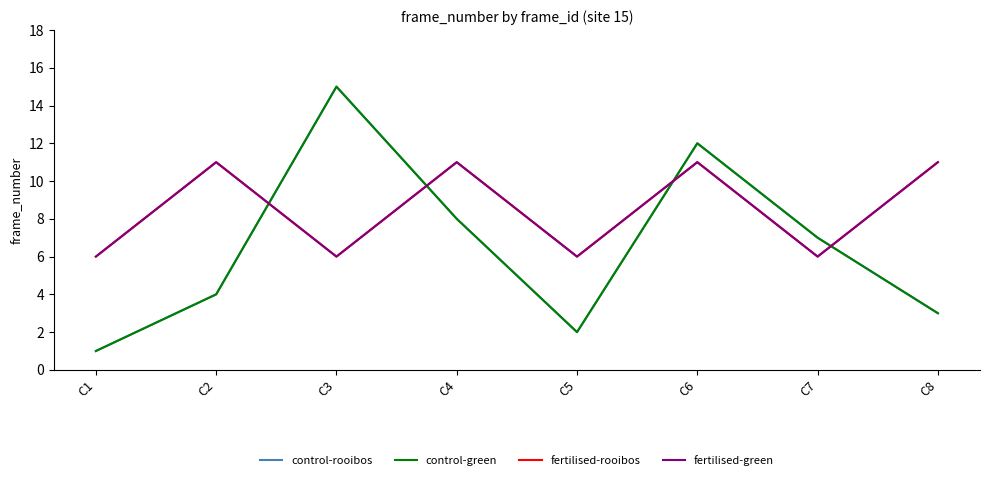

Reading left to right, transcribe all the data shown in this chart.

control-rooibos: C1=1	C2=4	C3=15	C4=8	C5=2	C6=12	C7=7	C8=3
control-green: C1=1	C2=4	C3=15	C4=8	C5=2	C6=12	C7=7	C8=3
fertilised-rooibos: C1=6	C2=11	C3=6	C4=11	C5=6	C6=11	C7=6	C8=11
fertilised-green: C1=6	C2=11	C3=6	C4=11	C5=6	C6=11	C7=6	C8=11